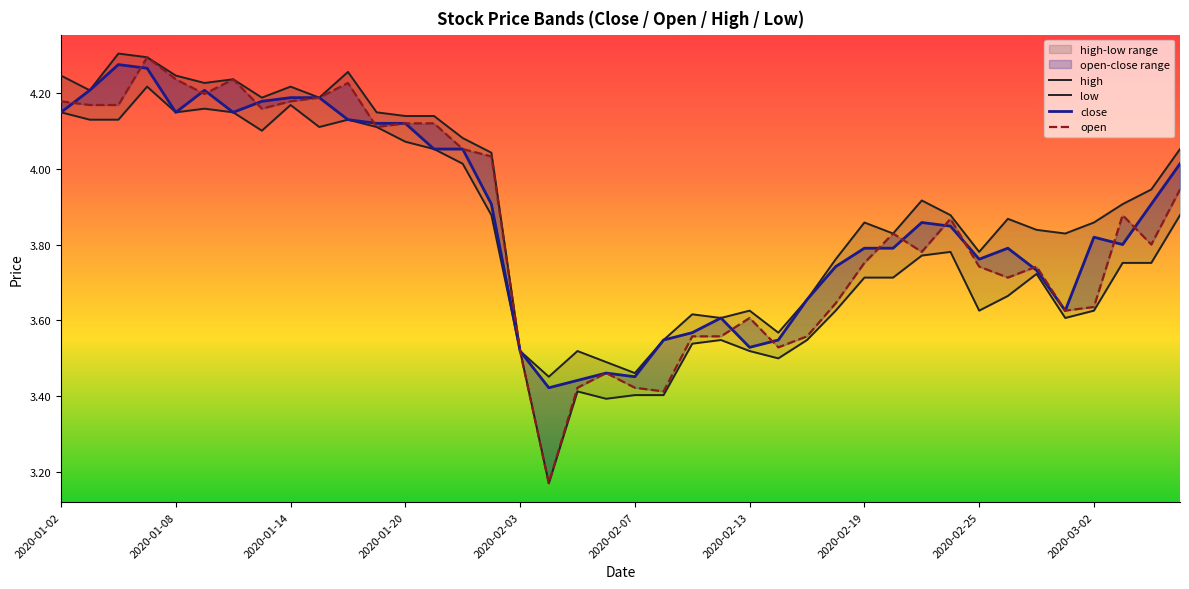

Between 2020-01-14 and 11, which series saw the biggest shift?

close